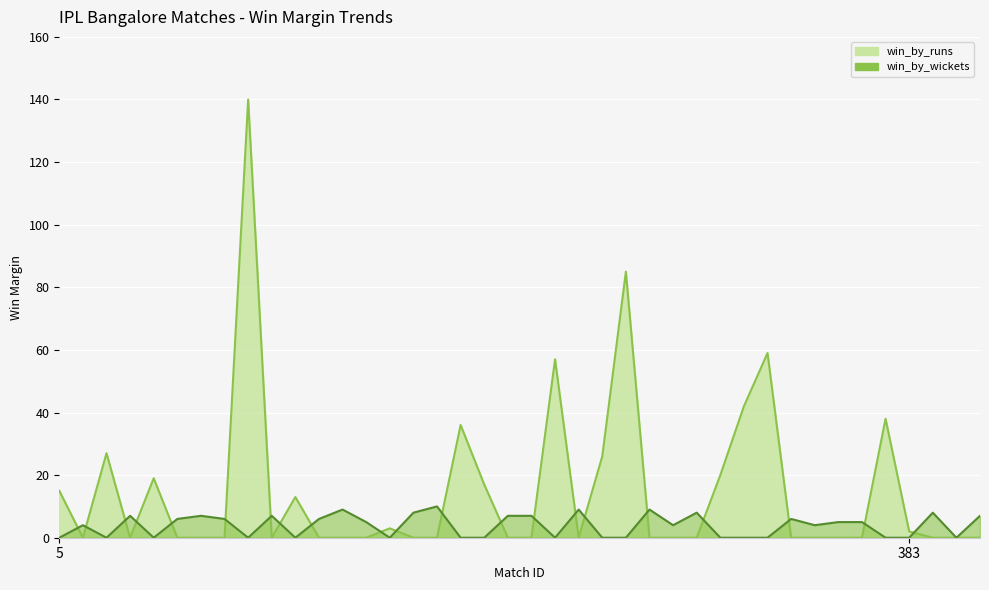

What are all the series names shown in the legend?

win_by_runs, win_by_wickets